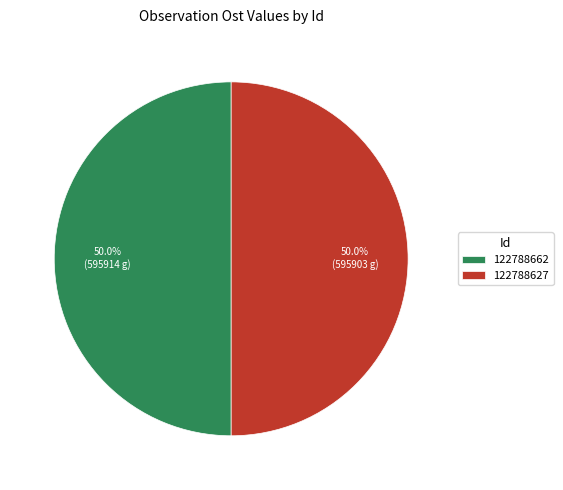

How much of the chart is everything except 122788627?

50.0%